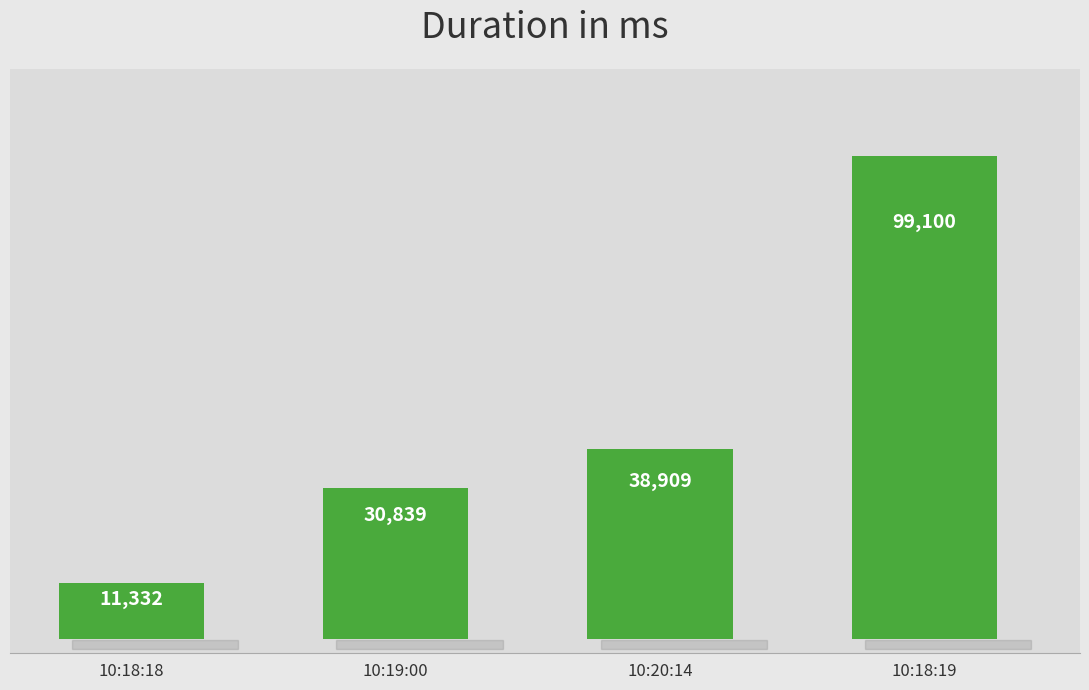

Is it true that the value at 10:19:00 is 30839?

True